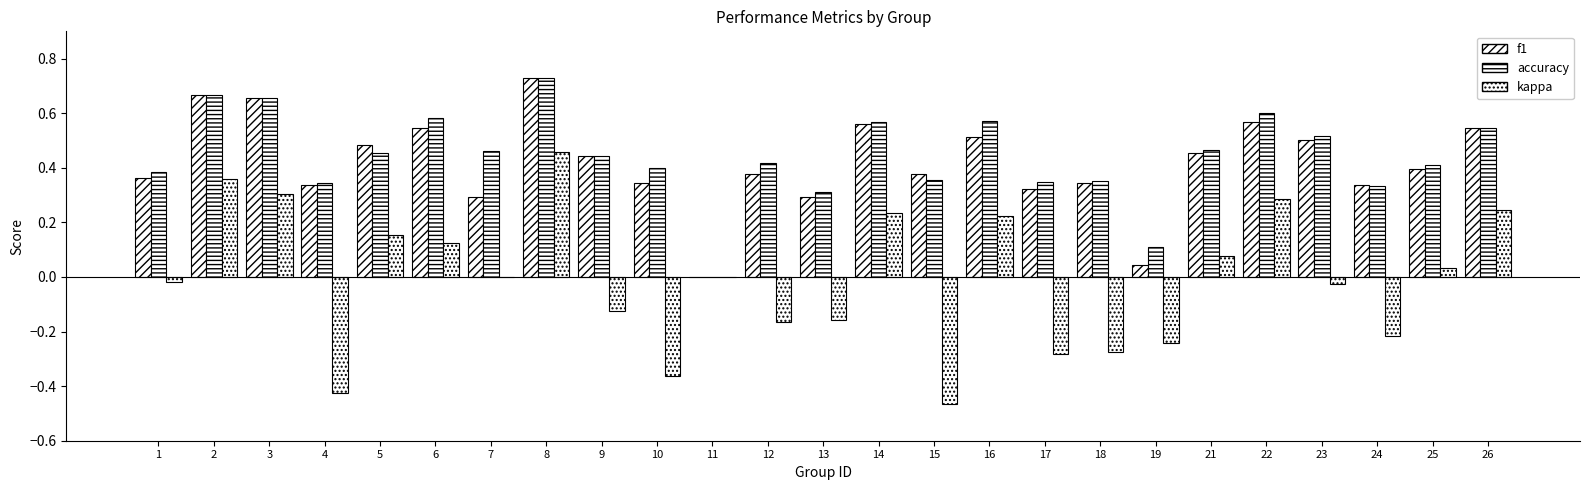

Reading left to right, transcribe all the data shown in this chart.

f1: 1=0.4	2=0.7	3=0.7	4=0.3	5=0.5	6=0.5	7=0.3	8=0.7	9=0.4	10=0.3	11=0.0	12=0.4	13=0.3	14=0.6	15=0.4	16=0.5	17=0.3	18=0.3	19=0.0	21=0.5	22=0.6	23=0.5	24=0.3	25=0.4	26=0.5
accuracy: 1=0.4	2=0.7	3=0.7	4=0.3	5=0.5	6=0.6	7=0.5	8=0.7	9=0.4	10=0.4	11=0.0	12=0.4	13=0.3	14=0.6	15=0.4	16=0.6	17=0.3	18=0.3	19=0.1	21=0.5	22=0.6	23=0.5	24=0.3	25=0.4	26=0.5
kappa: 1=-0.0	2=0.4	3=0.3	4=-0.4	5=0.2	6=0.1	7=0.0	8=0.5	9=-0.1	10=-0.4	11=0.0	12=-0.2	13=-0.2	14=0.2	15=-0.5	16=0.2	17=-0.3	18=-0.3	19=-0.2	21=0.1	22=0.3	23=-0.0	24=-0.2	25=0.0	26=0.2